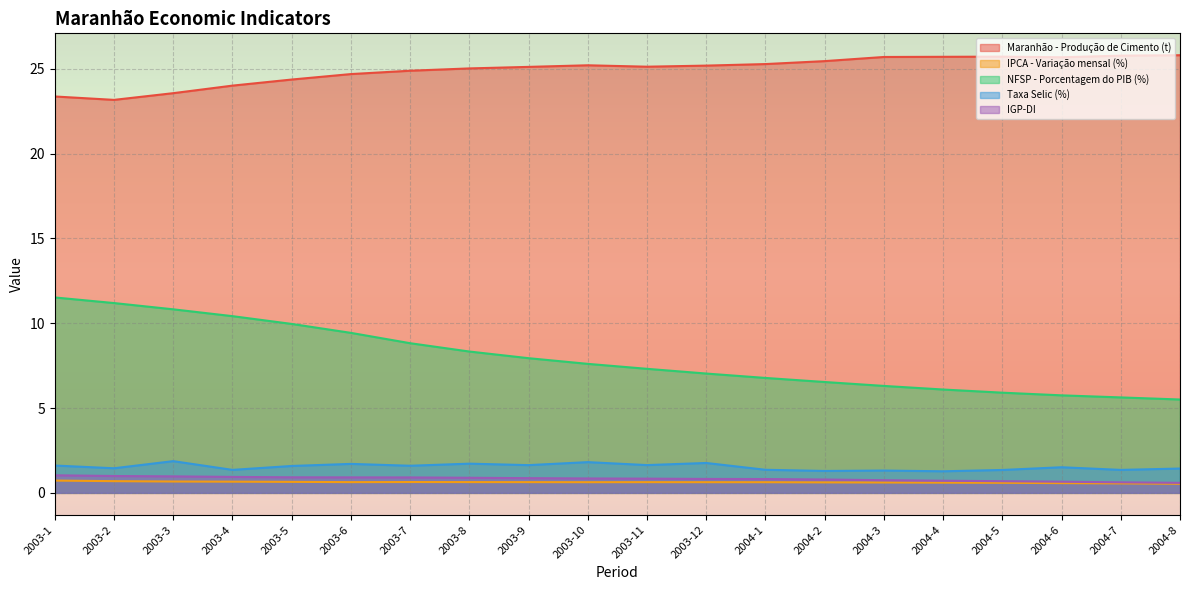

What is the difference between the NFSP - Porcentagem do PIB (%) values at 2004-5 and 2003-9?

2.0